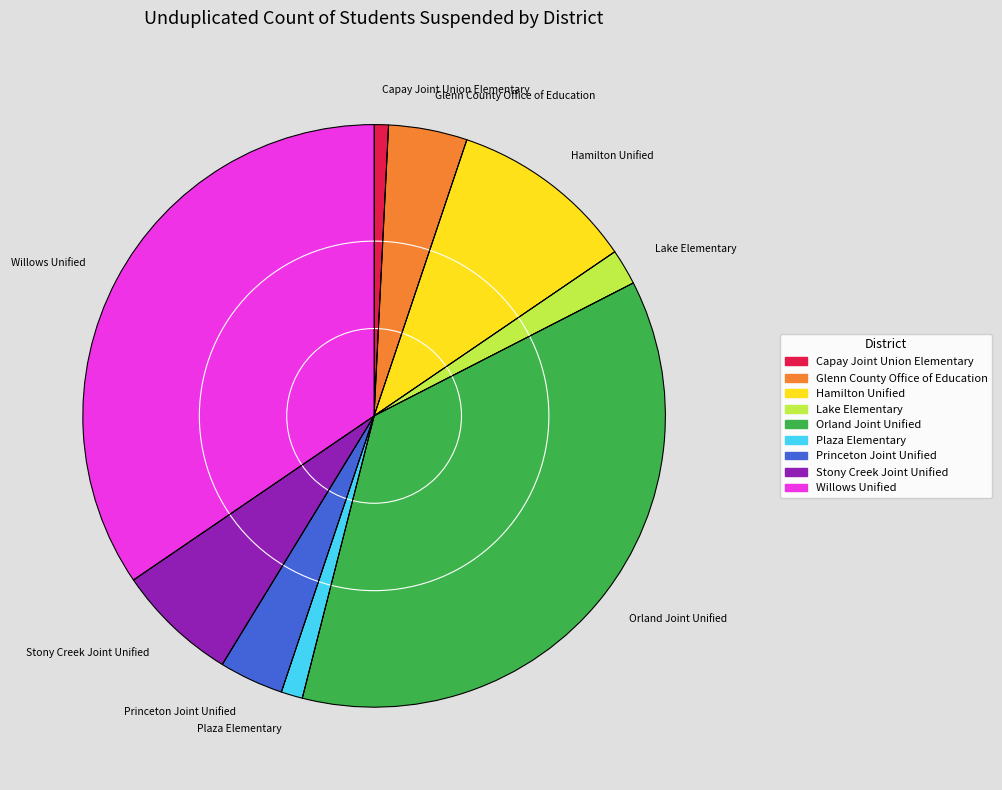

Which slice is the largest?

Orland Joint Unified